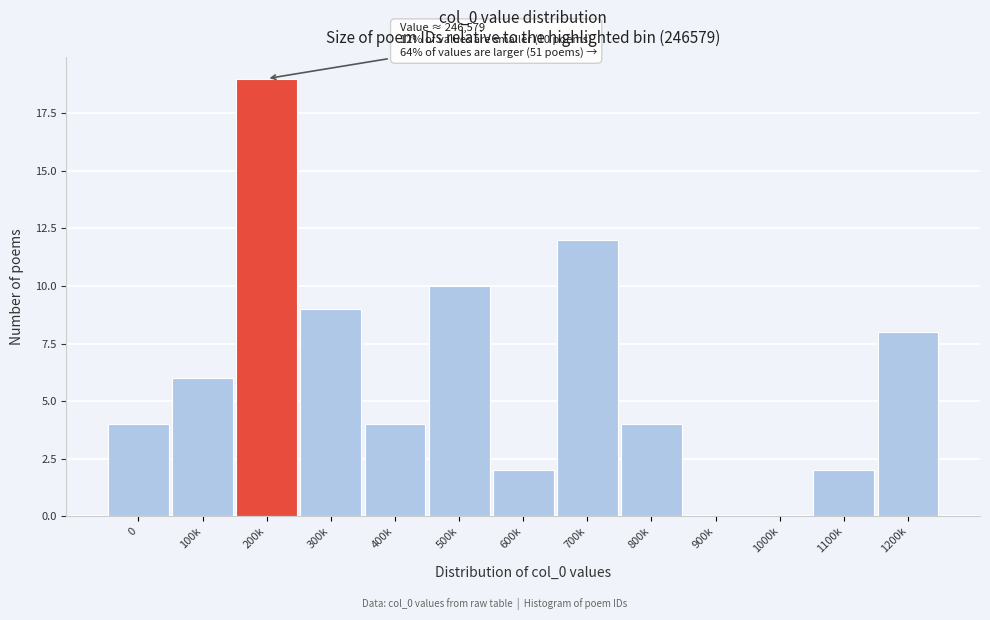

Reading left to right, extract all data points from this chart.

0=4	100k=6	200k=19	300k=9	400k=4	500k=10	600k=2	700k=12	800k=4	900k=0	1000k=0	1100k=2	1200k=8